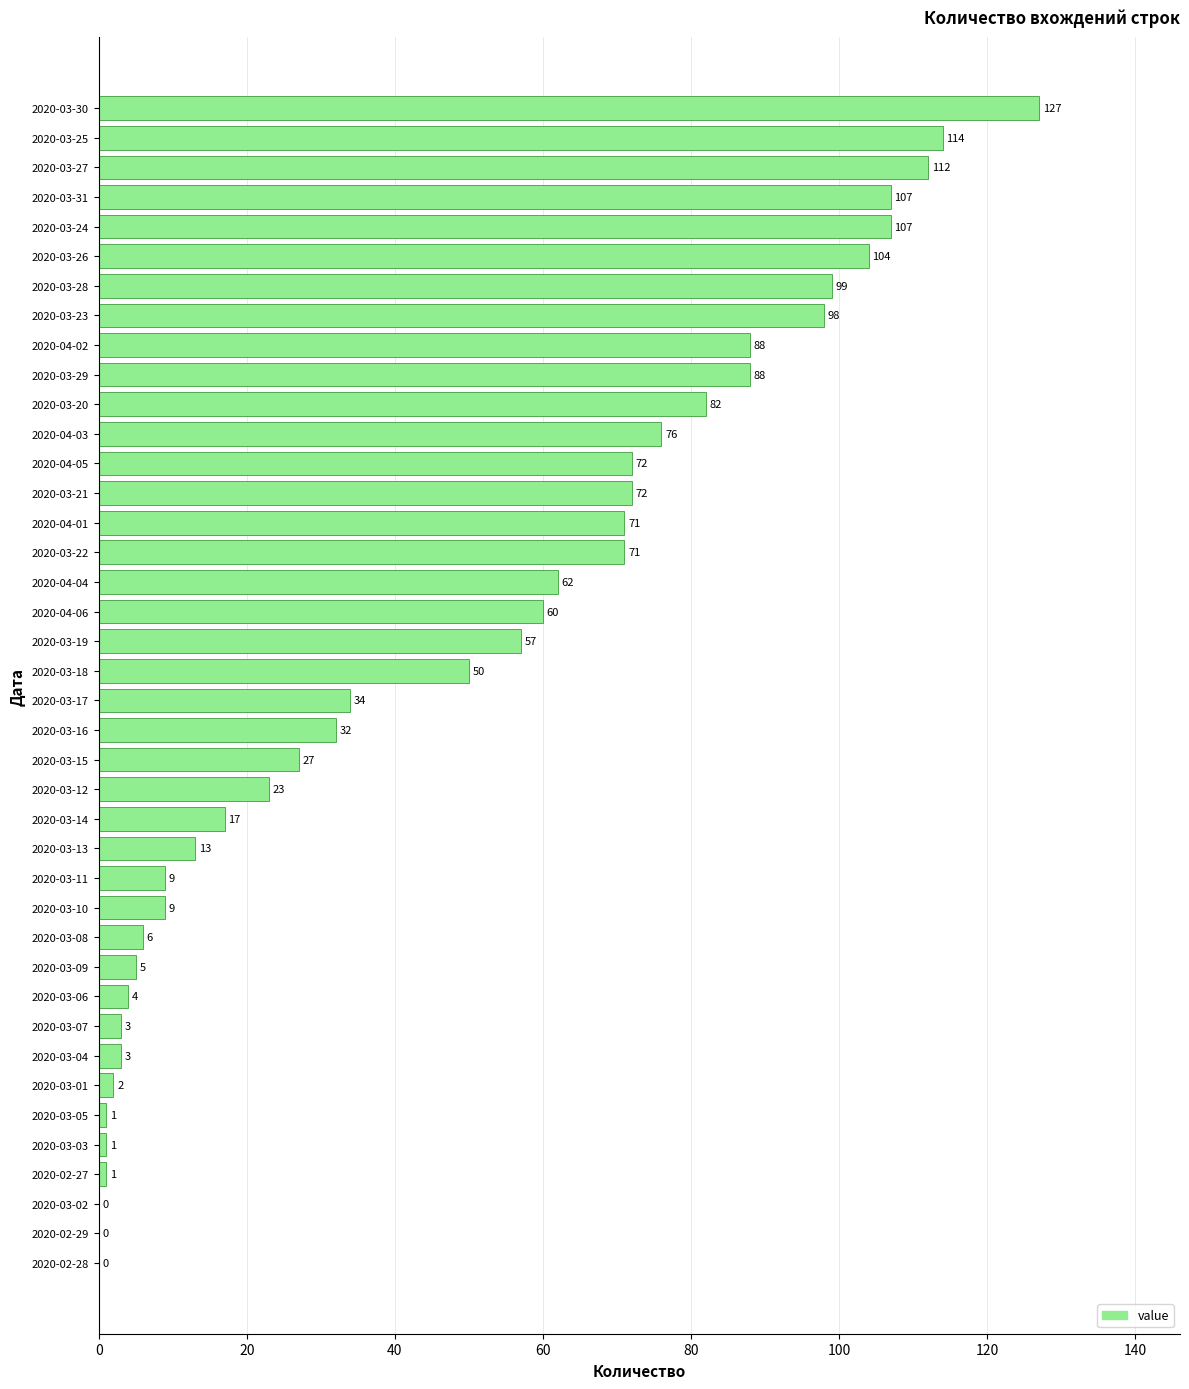

Reading bottom to top, what are all the values shown in this chart?

2020-02-28=0	2020-02-29=0	2020-03-02=0	2020-02-27=1	2020-03-03=1	2020-03-05=1	2020-03-01=2	2020-03-04=3	2020-03-07=3	2020-03-06=4	2020-03-09=5	2020-03-08=6	2020-03-10=9	2020-03-11=9	2020-03-13=13	2020-03-14=17	2020-03-12=23	2020-03-15=27	2020-03-16=32	2020-03-17=34	2020-03-18=50	2020-03-19=57	2020-04-06=60	2020-04-04=62	2020-03-22=71	2020-04-01=71	2020-03-21=72	2020-04-05=72	2020-04-03=76	2020-03-20=82	2020-03-29=88	2020-04-02=88	2020-03-23=98	2020-03-28=99	2020-03-26=104	2020-03-24=107	2020-03-31=107	2020-03-27=112	2020-03-25=114	2020-03-30=127